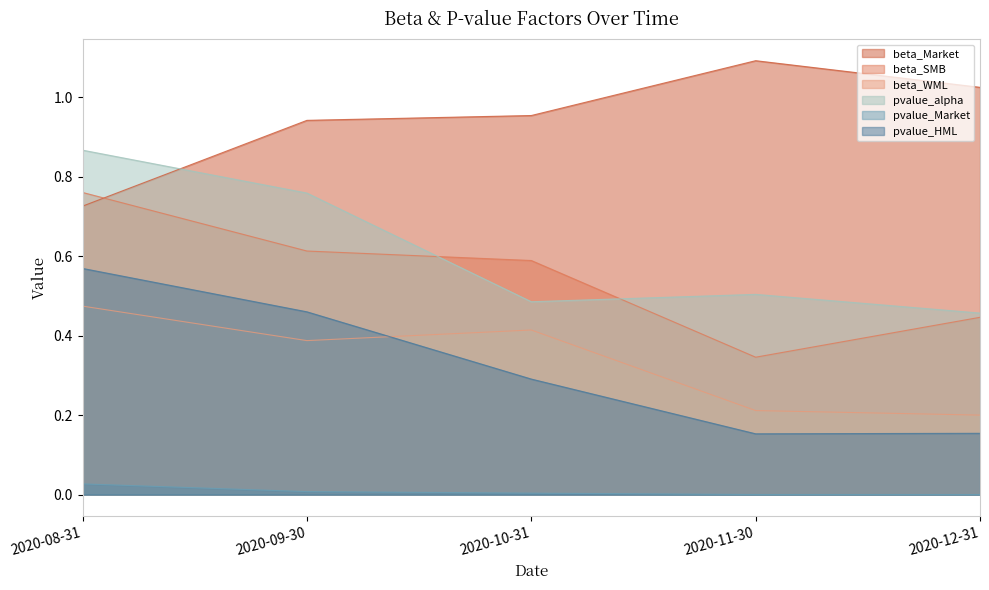

The value of beta_Market at 2020-11-30 is 0.2. True or false?

False